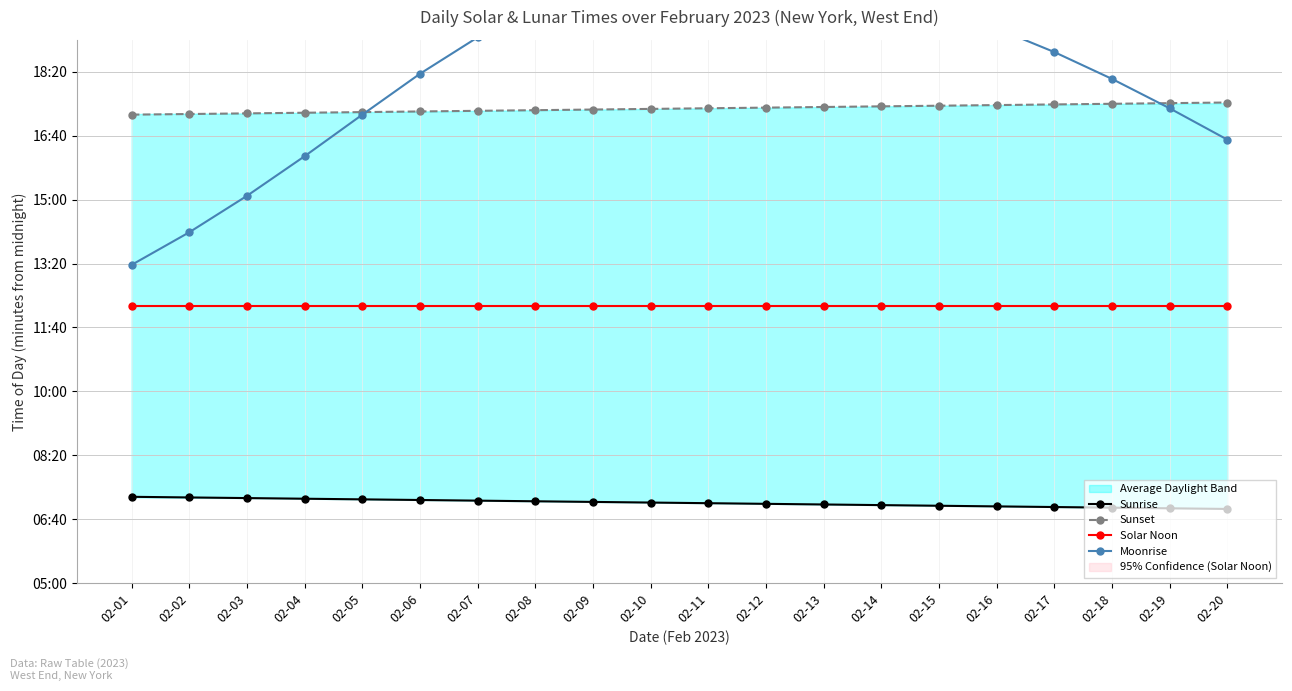

What is the maximum value for Sunrise?

435